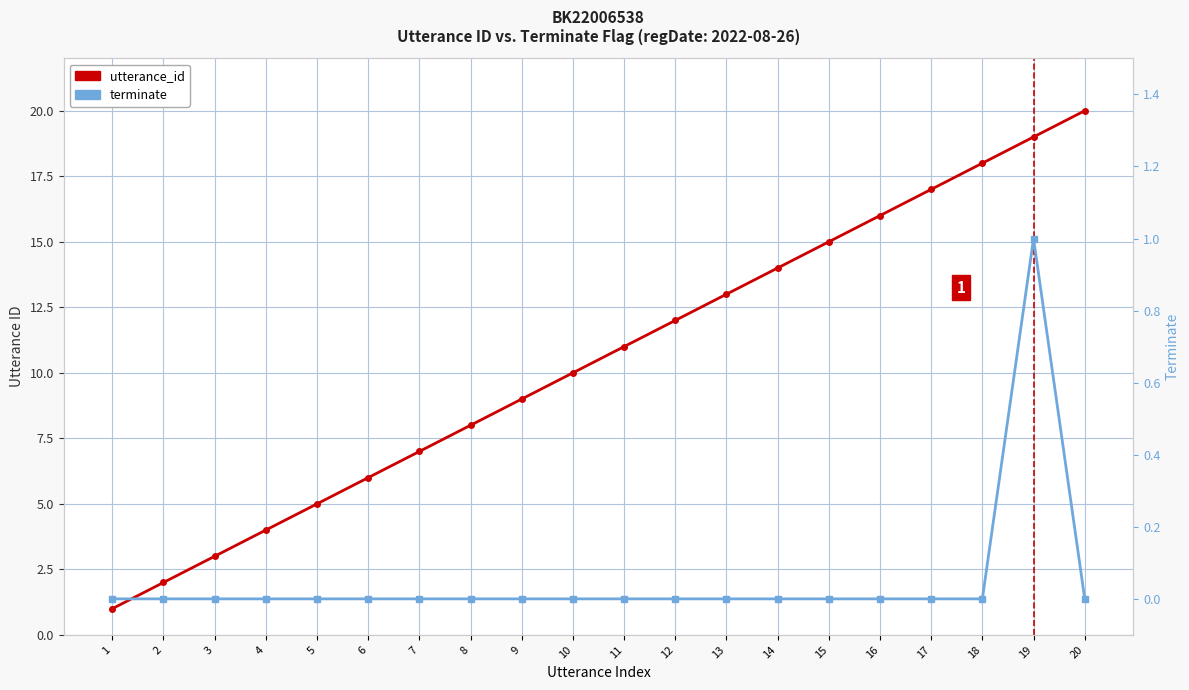

The value of utterance_id at 1 is 1. True or false?

True